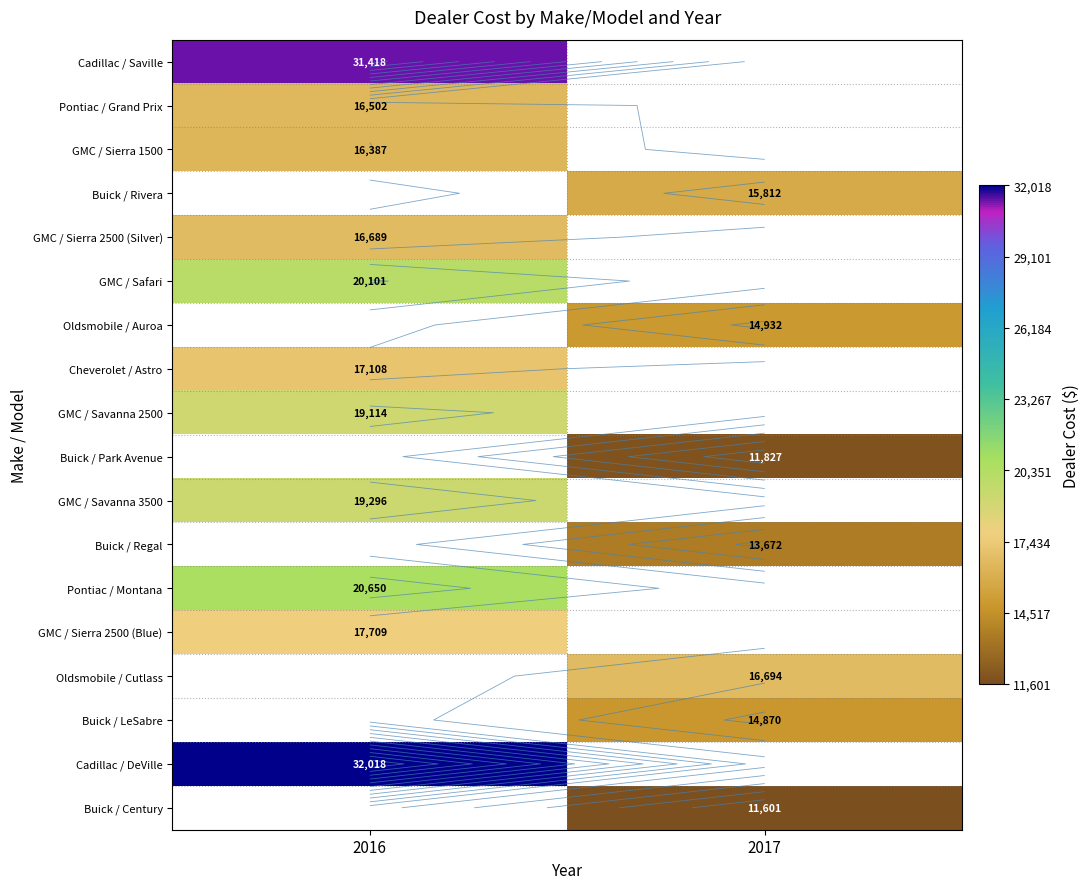

Which has a higher value, 2017 or 2016?

2016